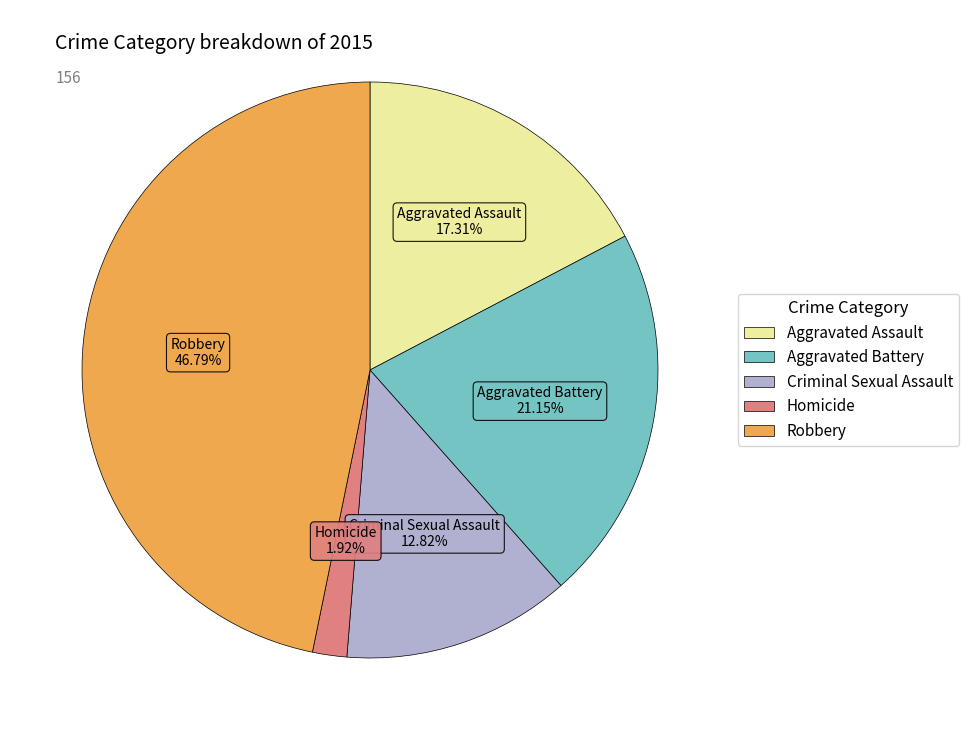

To the nearest percent, what is the difference between the largest and smallest slice percentages?

45%